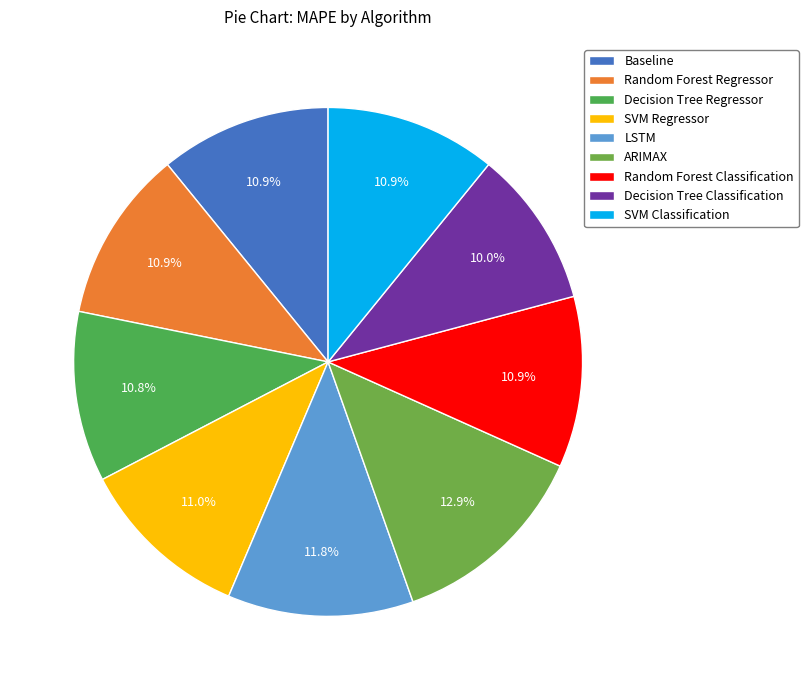

Is the sum of SVM Regressor and Decision Tree Regressor greater than half?

No